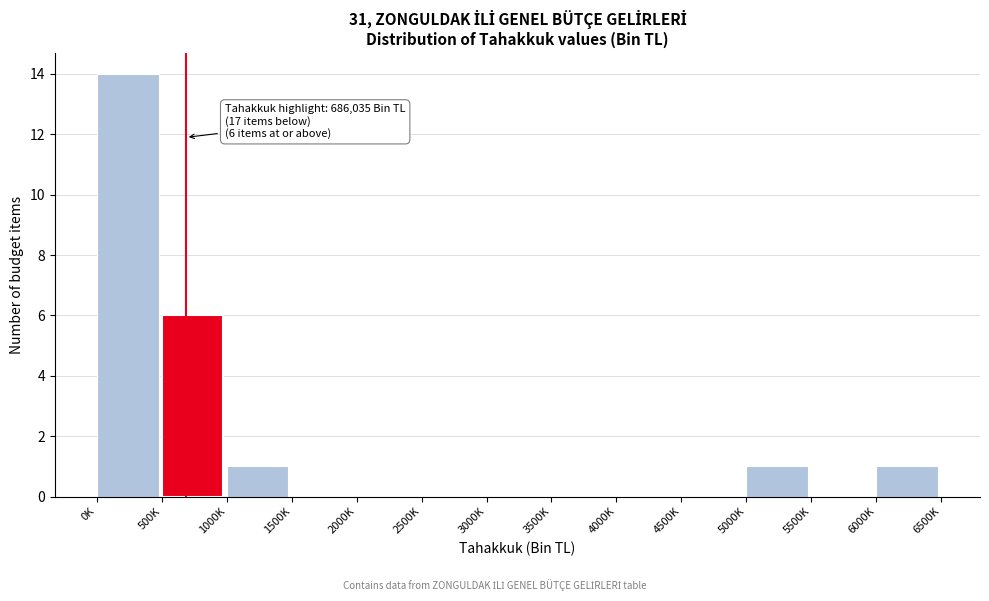

Reading left to right, list all the values displayed in this chart.

0K=14	500K=6	1000K=1	1500K=0	2000K=0	2500K=0	3000K=0	3500K=0	4000K=0	4500K=0	5000K=1	5500K=0	6000K=1